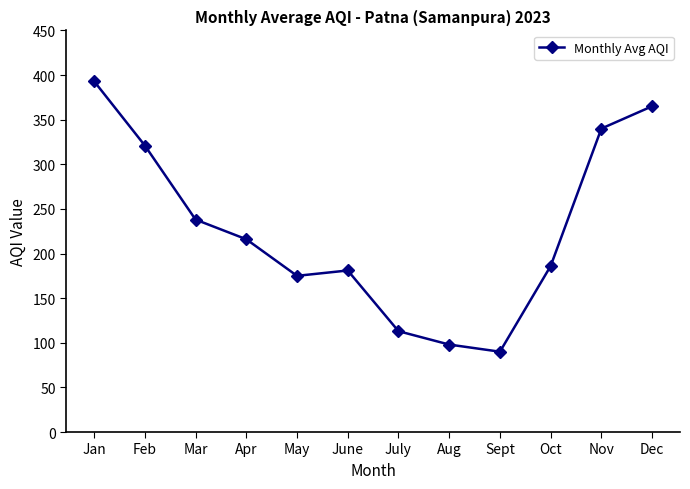

What is the label of the 4th point from the left?

Apr